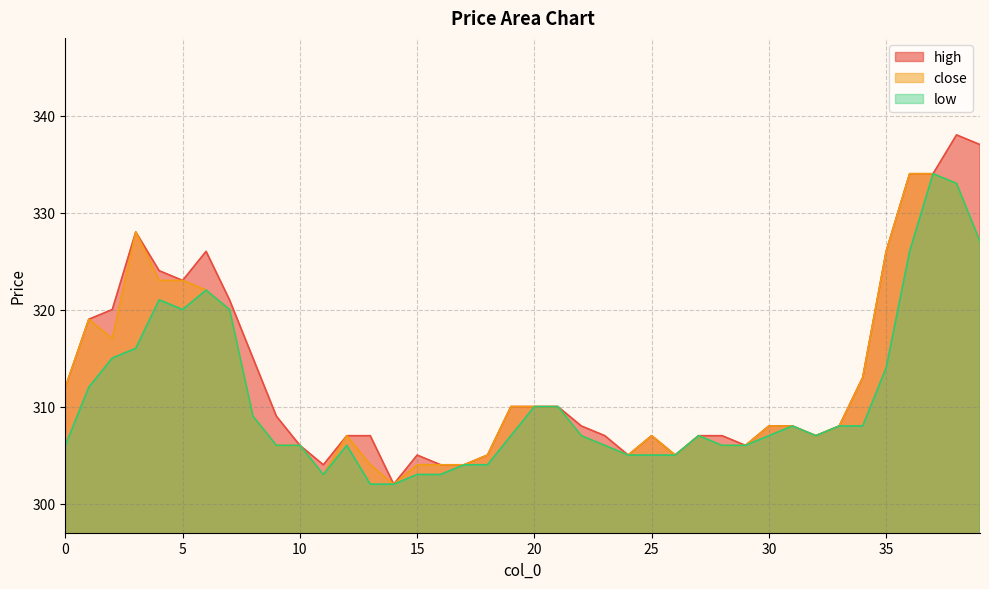

What are all the series names shown in the legend?

high, close, low